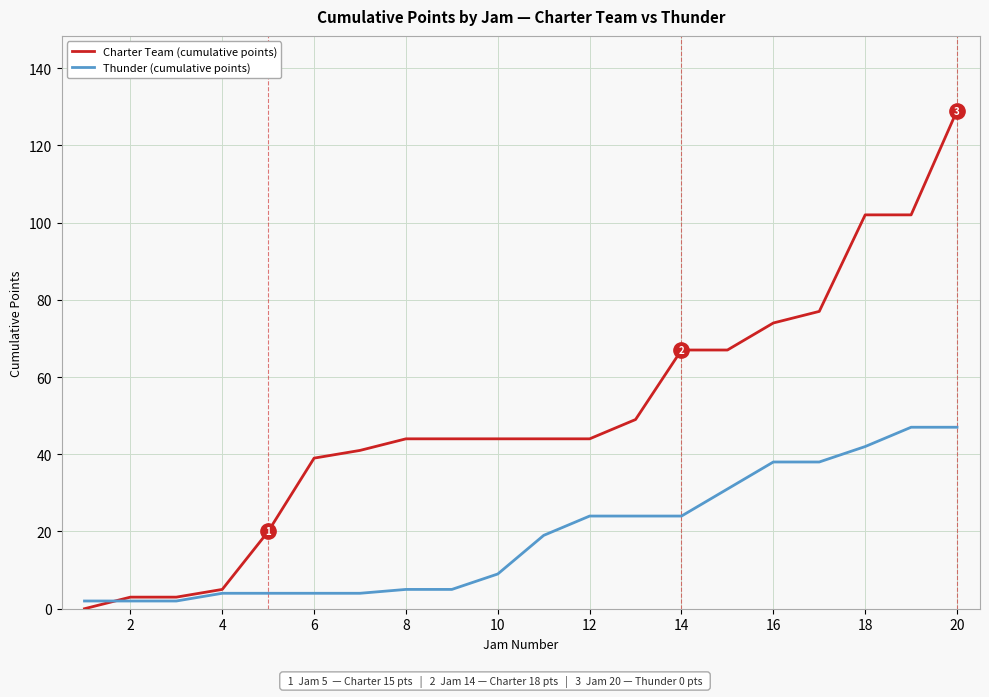

Rank the series by their average value, from highest to lowest.

Charter Team (cumulative points), Thunder (cumulative points)